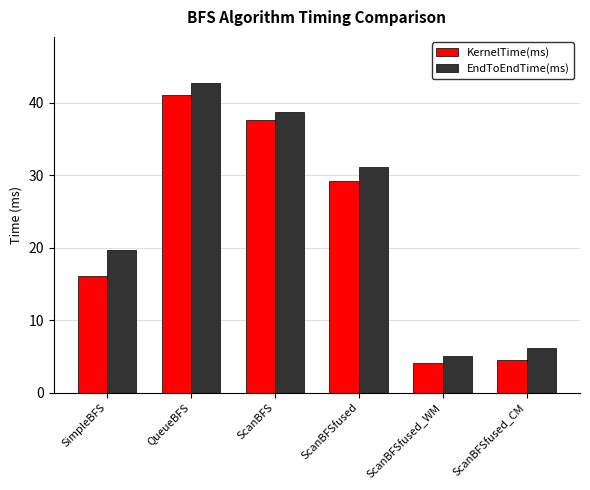

How many bars are there in total?

12